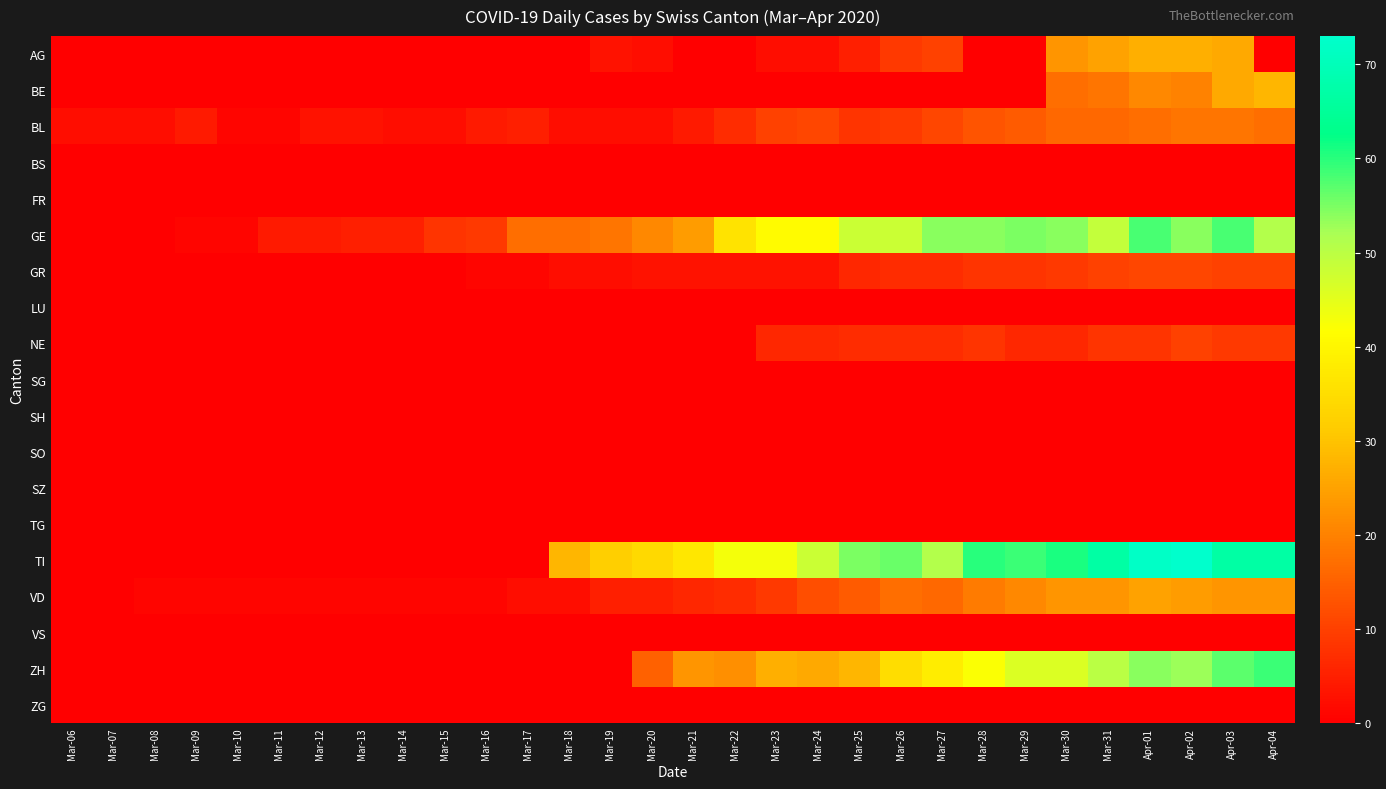

Reading left to right, what are all the values shown in this chart?

AG: Mar-06=0	Mar-07=0	Mar-08=0	Mar-09=0	Mar-10=0	Mar-11=0	Mar-12=0	Mar-13=0	Mar-14=0	Mar-15=0	Mar-16=0	Mar-17=0	Mar-18=0	Mar-19=3	Mar-20=2	Mar-21=0	Mar-22=0	Mar-23=2	Mar-24=2	Mar-25=5	Mar-26=9	Mar-27=10	Mar-28=0	Mar-29=0	Mar-30=23	Mar-31=25	Apr-01=27	Apr-02=27	Apr-03=26	Apr-04=0
BE: Mar-06=0	Mar-07=0	Mar-08=0	Mar-09=0	Mar-10=0	Mar-11=0	Mar-12=0	Mar-13=0	Mar-14=0	Mar-15=0	Mar-16=0	Mar-17=0	Mar-18=0	Mar-19=0	Mar-20=0	Mar-21=0	Mar-22=0	Mar-23=0	Mar-24=0	Mar-25=0	Mar-26=0	Mar-27=0	Mar-28=0	Mar-29=0	Mar-30=17	Mar-31=18	Apr-01=21	Apr-02=20	Apr-03=26	Apr-04=28
BL: Mar-06=2	Mar-07=2	Mar-08=2	Mar-09=4	Mar-10=1	Mar-11=1	Mar-12=3	Mar-13=3	Mar-14=2	Mar-15=2	Mar-16=4	Mar-17=5	Mar-18=2	Mar-19=2	Mar-20=2	Mar-21=4	Mar-22=7	Mar-23=10	Mar-24=11	Mar-25=8	Mar-26=9	Mar-27=11	Mar-28=13	Mar-29=14	Mar-30=16	Mar-31=16	Apr-01=17	Apr-02=18	Apr-03=18	Apr-04=17
BS: Mar-06=0	Mar-07=0	Mar-08=0	Mar-09=0	Mar-10=0	Mar-11=0	Mar-12=0	Mar-13=0	Mar-14=0	Mar-15=0	Mar-16=0	Mar-17=0	Mar-18=0	Mar-19=0	Mar-20=0	Mar-21=0	Mar-22=0	Mar-23=0	Mar-24=0	Mar-25=0	Mar-26=0	Mar-27=0	Mar-28=0	Mar-29=0	Mar-30=0	Mar-31=0	Apr-01=0	Apr-02=0	Apr-03=0	Apr-04=0
FR: Mar-06=0	Mar-07=0	Mar-08=0	Mar-09=0	Mar-10=0	Mar-11=0	Mar-12=0	Mar-13=0	Mar-14=0	Mar-15=0	Mar-16=0	Mar-17=0	Mar-18=0	Mar-19=0	Mar-20=0	Mar-21=0	Mar-22=0	Mar-23=0	Mar-24=0	Mar-25=0	Mar-26=0	Mar-27=0	Mar-28=0	Mar-29=0	Mar-30=0	Mar-31=0	Apr-01=0	Apr-02=0	Apr-03=0	Apr-04=0
GE: Mar-06=0	Mar-07=0	Mar-08=0	Mar-09=1	Mar-10=1	Mar-11=4	Mar-12=4	Mar-13=5	Mar-14=5	Mar-15=8	Mar-16=9	Mar-17=17	Mar-18=17	Mar-19=18	Mar-20=21	Mar-21=24	Mar-22=36	Mar-23=41	Mar-24=41	Mar-25=48	Mar-26=48	Mar-27=54	Mar-28=54	Mar-29=55	Mar-30=54	Mar-31=49	Apr-01=58	Apr-02=54	Apr-03=58	Apr-04=51
GR: Mar-06=0	Mar-07=0	Mar-08=0	Mar-09=0	Mar-10=0	Mar-11=0	Mar-12=0	Mar-13=0	Mar-14=0	Mar-15=0	Mar-16=1	Mar-17=1	Mar-18=2	Mar-19=2	Mar-20=3	Mar-21=3	Mar-22=3	Mar-23=3	Mar-24=3	Mar-25=6	Mar-26=7	Mar-27=7	Mar-28=8	Mar-29=8	Mar-30=9	Mar-31=10	Apr-01=11	Apr-02=11	Apr-03=10	Apr-04=10
LU: Mar-06=0	Mar-07=0	Mar-08=0	Mar-09=0	Mar-10=0	Mar-11=0	Mar-12=0	Mar-13=0	Mar-14=0	Mar-15=0	Mar-16=0	Mar-17=0	Mar-18=0	Mar-19=0	Mar-20=0	Mar-21=0	Mar-22=0	Mar-23=0	Mar-24=0	Mar-25=0	Mar-26=0	Mar-27=0	Mar-28=0	Mar-29=0	Mar-30=0	Mar-31=0	Apr-01=0	Apr-02=0	Apr-03=0	Apr-04=0
NE: Mar-06=0	Mar-07=0	Mar-08=0	Mar-09=0	Mar-10=0	Mar-11=0	Mar-12=0	Mar-13=0	Mar-14=0	Mar-15=0	Mar-16=0	Mar-17=0	Mar-18=0	Mar-19=0	Mar-20=0	Mar-21=0	Mar-22=0	Mar-23=6	Mar-24=6	Mar-25=7	Mar-26=7	Mar-27=7	Mar-28=8	Mar-29=6	Mar-30=6	Mar-31=8	Apr-01=8	Apr-02=10	Apr-03=9	Apr-04=9
SG: Mar-06=0	Mar-07=0	Mar-08=0	Mar-09=0	Mar-10=0	Mar-11=0	Mar-12=0	Mar-13=0	Mar-14=0	Mar-15=0	Mar-16=0	Mar-17=0	Mar-18=0	Mar-19=0	Mar-20=0	Mar-21=0	Mar-22=0	Mar-23=0	Mar-24=0	Mar-25=0	Mar-26=0	Mar-27=0	Mar-28=0	Mar-29=0	Mar-30=0	Mar-31=0	Apr-01=0	Apr-02=0	Apr-03=0	Apr-04=0
SH: Mar-06=0	Mar-07=0	Mar-08=0	Mar-09=0	Mar-10=0	Mar-11=0	Mar-12=0	Mar-13=0	Mar-14=0	Mar-15=0	Mar-16=0	Mar-17=0	Mar-18=0	Mar-19=0	Mar-20=0	Mar-21=0	Mar-22=0	Mar-23=0	Mar-24=0	Mar-25=0	Mar-26=0	Mar-27=0	Mar-28=0	Mar-29=0	Mar-30=0	Mar-31=0	Apr-01=0	Apr-02=0	Apr-03=0	Apr-04=0
SO: Mar-06=0	Mar-07=0	Mar-08=0	Mar-09=0	Mar-10=0	Mar-11=0	Mar-12=0	Mar-13=0	Mar-14=0	Mar-15=0	Mar-16=0	Mar-17=0	Mar-18=0	Mar-19=0	Mar-20=0	Mar-21=0	Mar-22=0	Mar-23=0	Mar-24=0	Mar-25=0	Mar-26=0	Mar-27=0	Mar-28=0	Mar-29=0	Mar-30=0	Mar-31=0	Apr-01=0	Apr-02=0	Apr-03=0	Apr-04=0
SZ: Mar-06=0	Mar-07=0	Mar-08=0	Mar-09=0	Mar-10=0	Mar-11=0	Mar-12=0	Mar-13=0	Mar-14=0	Mar-15=0	Mar-16=0	Mar-17=0	Mar-18=0	Mar-19=0	Mar-20=0	Mar-21=0	Mar-22=0	Mar-23=0	Mar-24=0	Mar-25=0	Mar-26=0	Mar-27=0	Mar-28=0	Mar-29=0	Mar-30=0	Mar-31=0	Apr-01=0	Apr-02=0	Apr-03=0	Apr-04=0
TG: Mar-06=0	Mar-07=0	Mar-08=0	Mar-09=0	Mar-10=0	Mar-11=0	Mar-12=0	Mar-13=0	Mar-14=0	Mar-15=0	Mar-16=0	Mar-17=0	Mar-18=0	Mar-19=0	Mar-20=0	Mar-21=0	Mar-22=0	Mar-23=0	Mar-24=0	Mar-25=0	Mar-26=0	Mar-27=0	Mar-28=0	Mar-29=0	Mar-30=0	Mar-31=0	Apr-01=0	Apr-02=0	Apr-03=0	Apr-04=0
TI: Mar-06=0	Mar-07=0	Mar-08=0	Mar-09=0	Mar-10=0	Mar-11=0	Mar-12=0	Mar-13=0	Mar-14=0	Mar-15=0	Mar-16=0	Mar-17=0	Mar-18=28	Mar-19=32	Mar-20=34	Mar-21=37	Mar-22=43	Mar-23=43	Mar-24=48	Mar-25=55	Mar-26=56	Mar-27=51	Mar-28=60	Mar-29=59	Mar-30=61	Mar-31=67	Apr-01=72	Apr-02=73	Apr-03=67	Apr-04=67
VD: Mar-06=0	Mar-07=0	Mar-08=1	Mar-09=1	Mar-10=1	Mar-11=1	Mar-12=1	Mar-13=1	Mar-14=1	Mar-15=1	Mar-16=1	Mar-17=2	Mar-18=2	Mar-19=5	Mar-20=5	Mar-21=6	Mar-22=7	Mar-23=9	Mar-24=12	Mar-25=14	Mar-26=17	Mar-27=16	Mar-28=19	Mar-29=21	Mar-30=23	Mar-31=23	Apr-01=25	Apr-02=24	Apr-03=23	Apr-04=23
VS: Mar-06=0	Mar-07=0	Mar-08=0	Mar-09=0	Mar-10=0	Mar-11=0	Mar-12=0	Mar-13=0	Mar-14=0	Mar-15=0	Mar-16=0	Mar-17=0	Mar-18=0	Mar-19=0	Mar-20=0	Mar-21=0	Mar-22=0	Mar-23=0	Mar-24=0	Mar-25=0	Mar-26=0	Mar-27=0	Mar-28=0	Mar-29=0	Mar-30=0	Mar-31=0	Apr-01=0	Apr-02=0	Apr-03=0	Apr-04=0
ZH: Mar-06=0	Mar-07=0	Mar-08=0	Mar-09=0	Mar-10=0	Mar-11=0	Mar-12=0	Mar-13=0	Mar-14=0	Mar-15=0	Mar-16=0	Mar-17=0	Mar-18=0	Mar-19=0	Mar-20=15	Mar-21=23	Mar-22=22	Mar-23=27	Mar-24=26	Mar-25=28	Mar-26=35	Mar-27=38	Mar-28=42	Mar-29=46	Mar-30=46	Mar-31=50	Apr-01=54	Apr-02=53	Apr-03=57	Apr-04=59
ZG: Mar-06=0	Mar-07=0	Mar-08=0	Mar-09=0	Mar-10=0	Mar-11=0	Mar-12=0	Mar-13=0	Mar-14=0	Mar-15=0	Mar-16=0	Mar-17=0	Mar-18=0	Mar-19=0	Mar-20=0	Mar-21=0	Mar-22=0	Mar-23=0	Mar-24=0	Mar-25=0	Mar-26=0	Mar-27=0	Mar-28=0	Mar-29=0	Mar-30=0	Mar-31=0	Apr-01=0	Apr-02=0	Apr-03=0	Apr-04=0